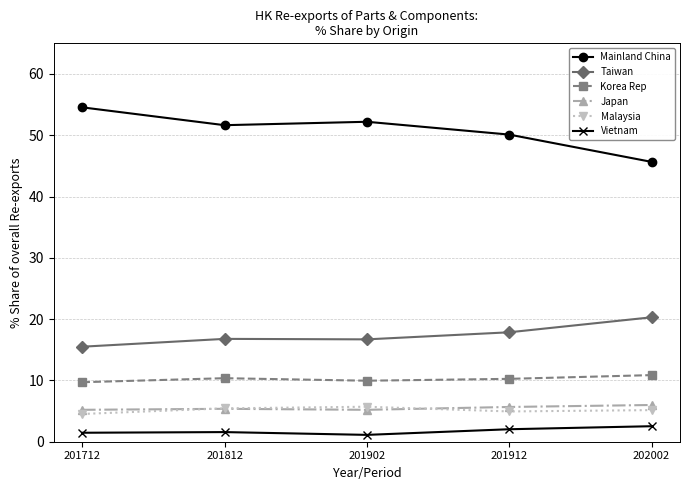

True or false: Taiwan has more than 2 interior local peaks.

False